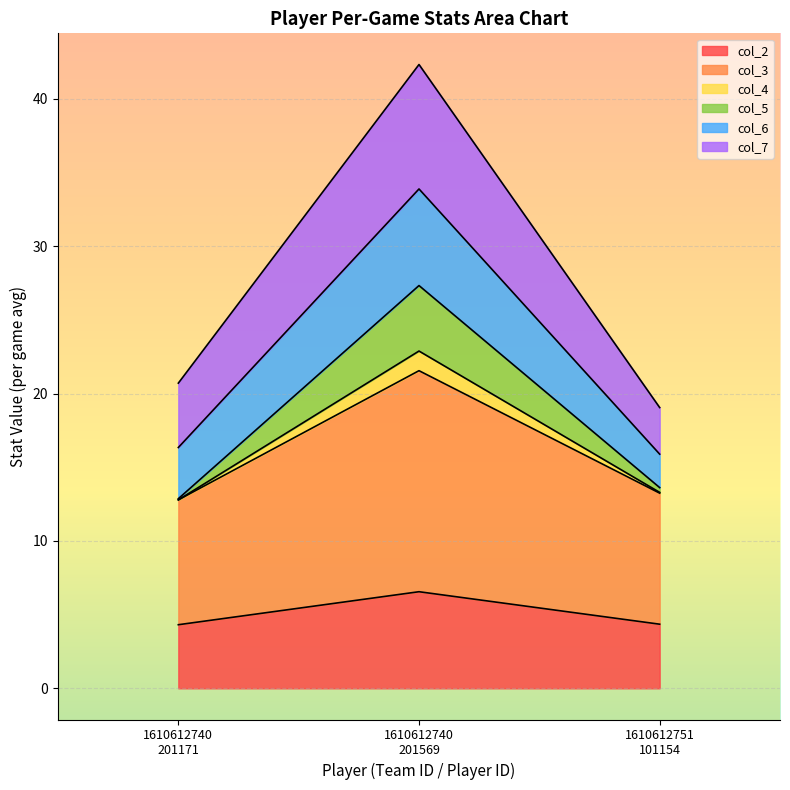

What is the minimum value for col_2?

4.3